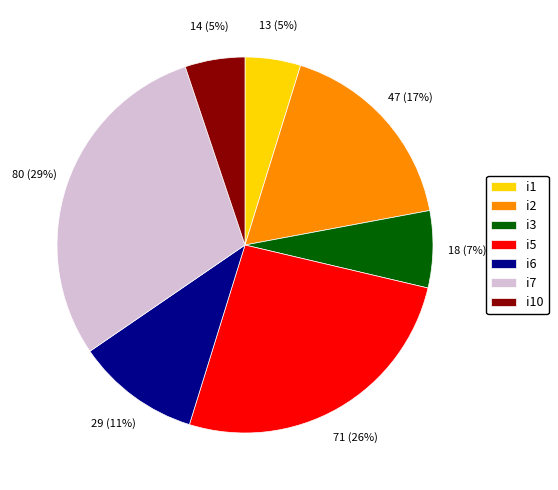

Which category has the biggest portion of the pie?

i7